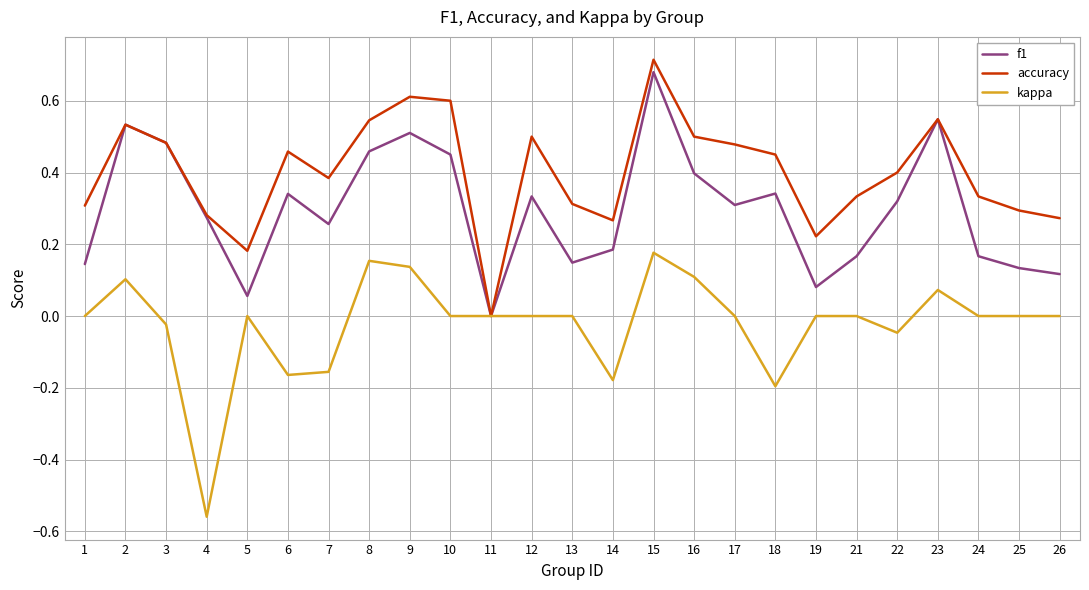

How many lines are shown in the chart?

3